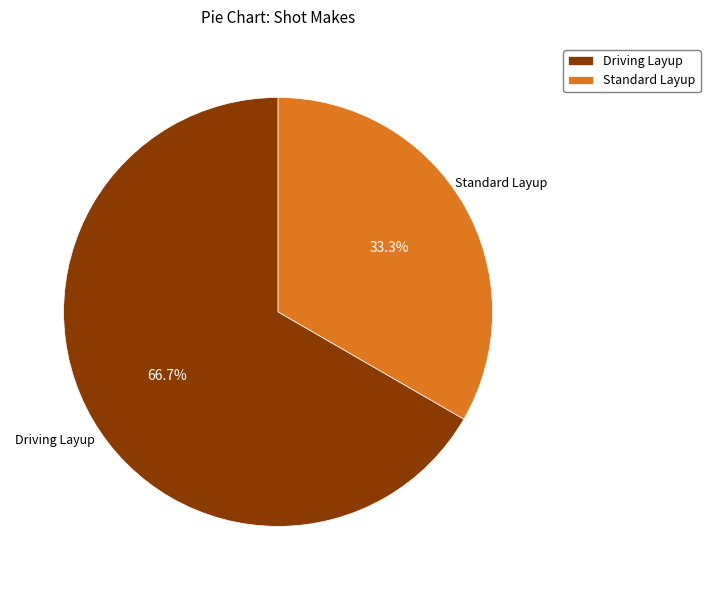

Which slice represents more than half of the pie?

Driving Layup